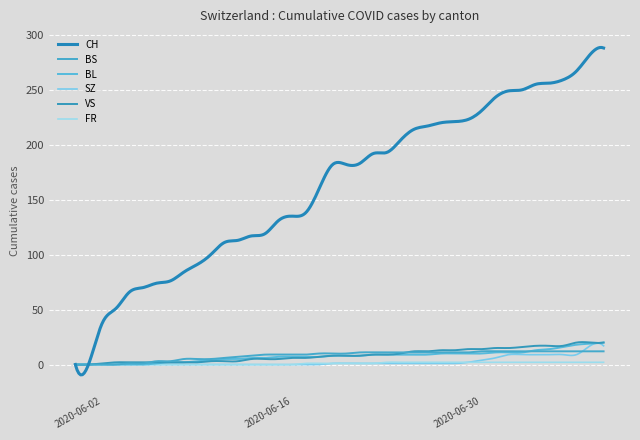

Does the chart have visible grid lines?

Yes